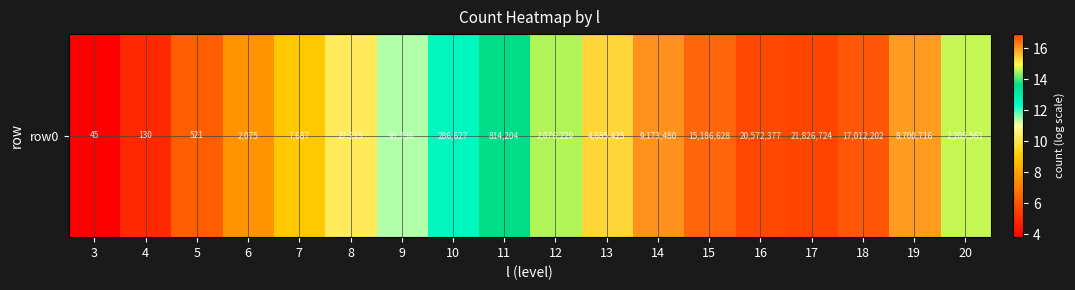

Reading left to right, extract all data points from this chart.

3.8	4.9	6.3	7.6	8.9	10.2	11.4	12.6	13.6	14.5	15.4	16.0	16.5	16.8	16.9	16.6	16.0	14.6